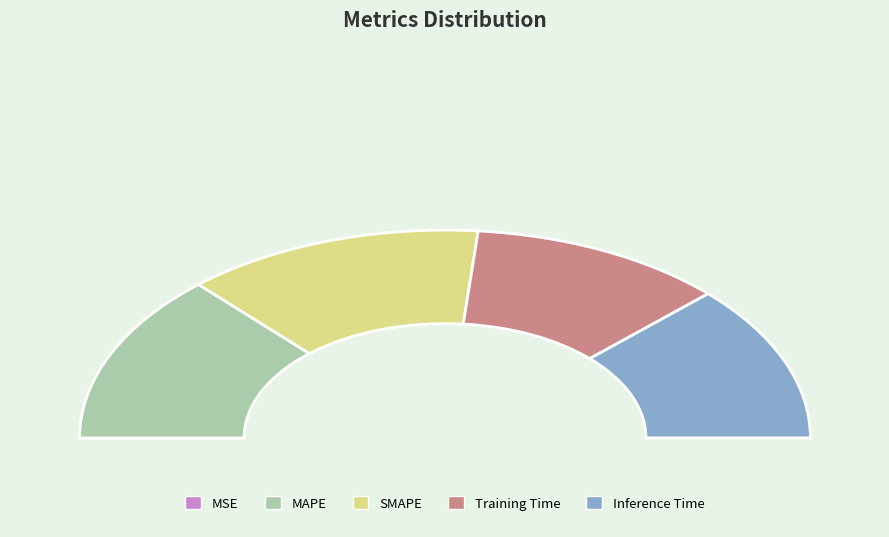

True or false: Inference Time accounts for 30% of the total.

False